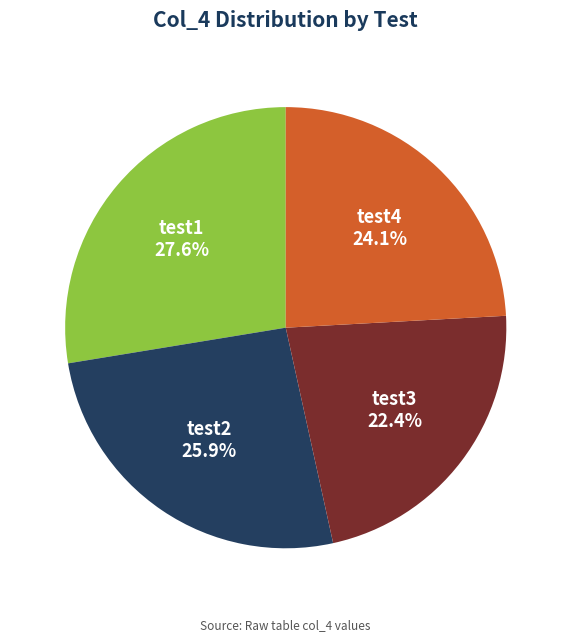

Which slice is the smallest?

test3